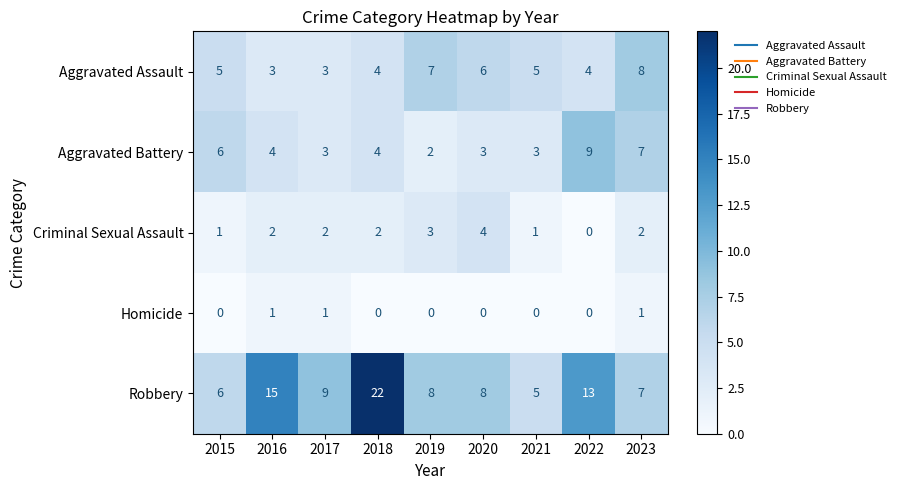

What is the difference between the maximum and minimum values in the Aggravated Battery series?

7